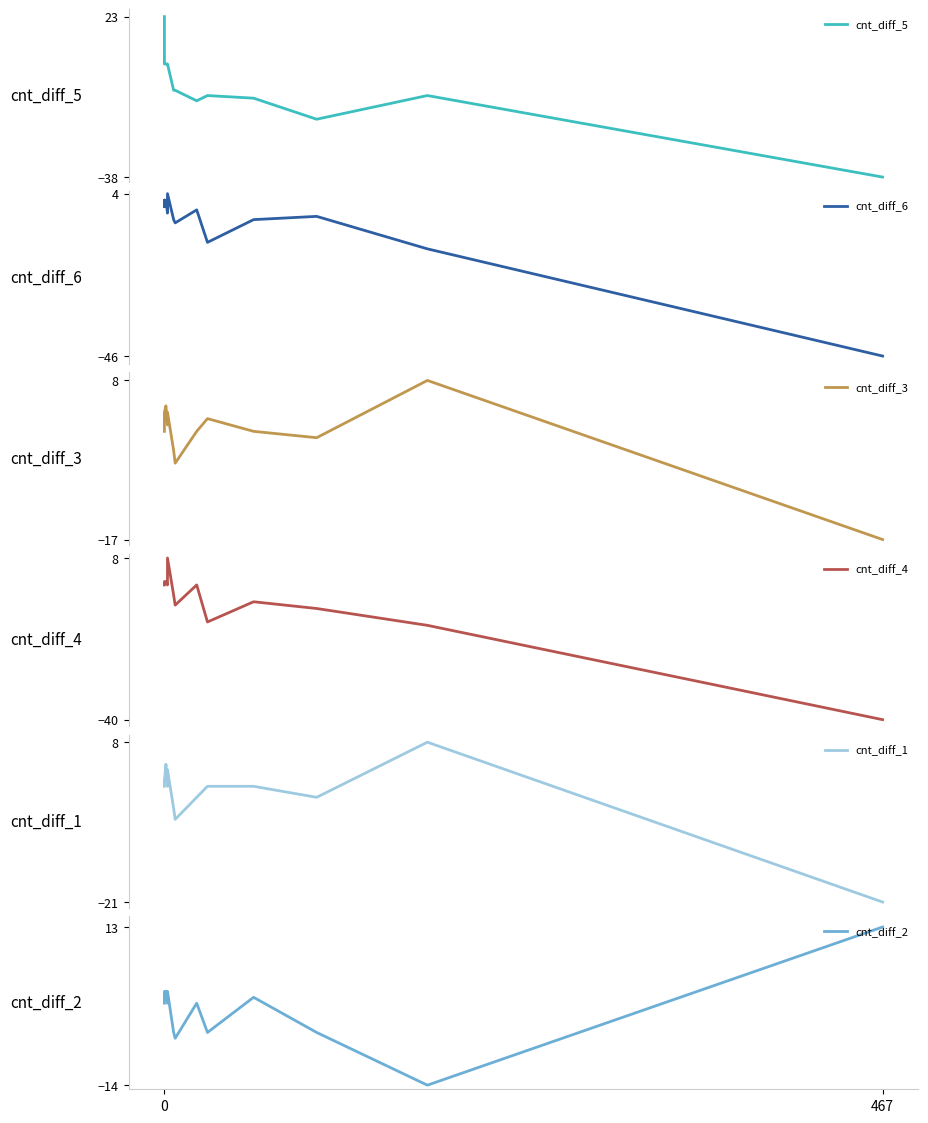

Is it true that cnt_diff_6 equals 0 at 0?

True